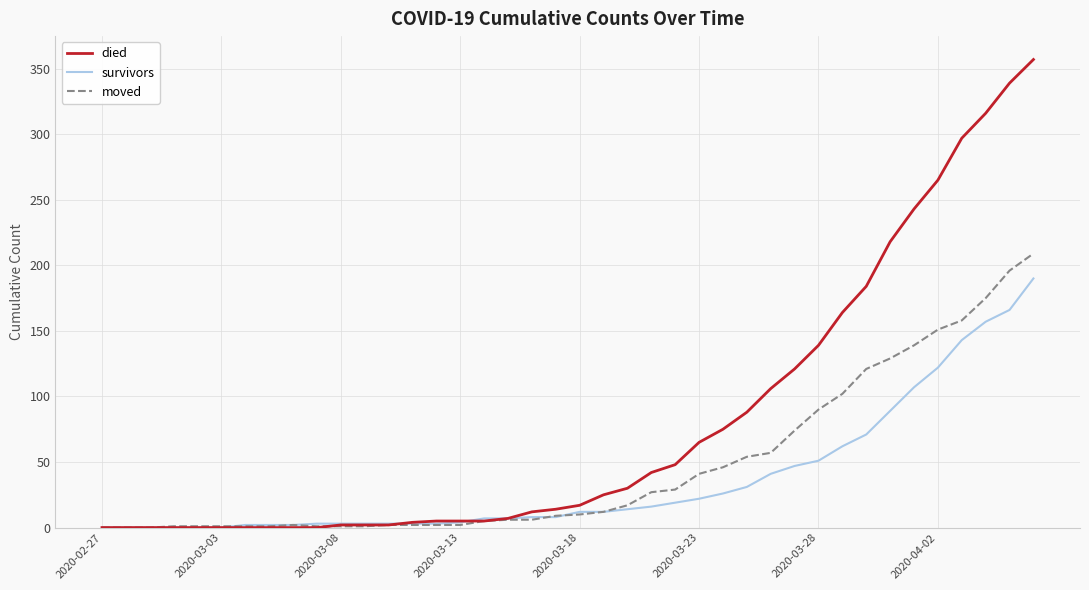

What is the greatest value displayed?

357